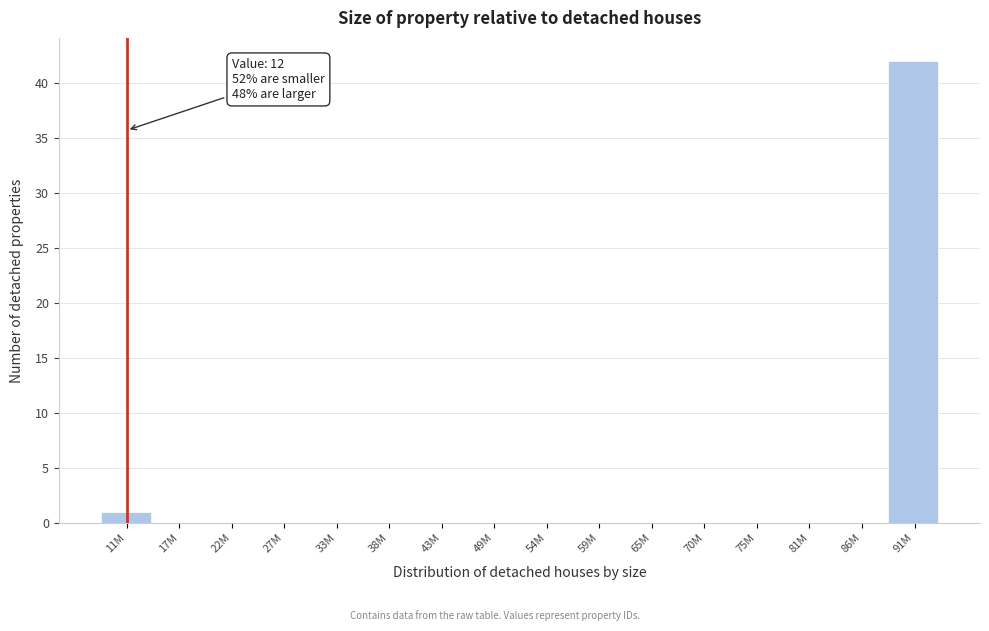

Reading right to left, what are all the values shown in this chart?

91M=42	86M=0	81M=0	75M=0	70M=0	65M=0	59M=0	54M=0	49M=0	43M=0	38M=0	33M=0	27M=0	22M=0	17M=0	11M=1